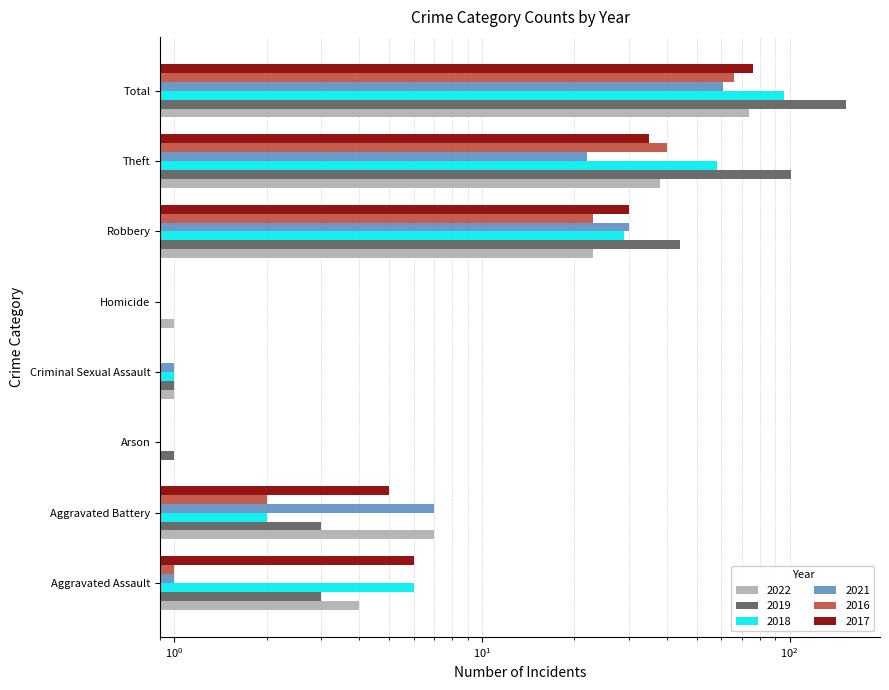

What is the label of the 4th bar from the right?

Homicide